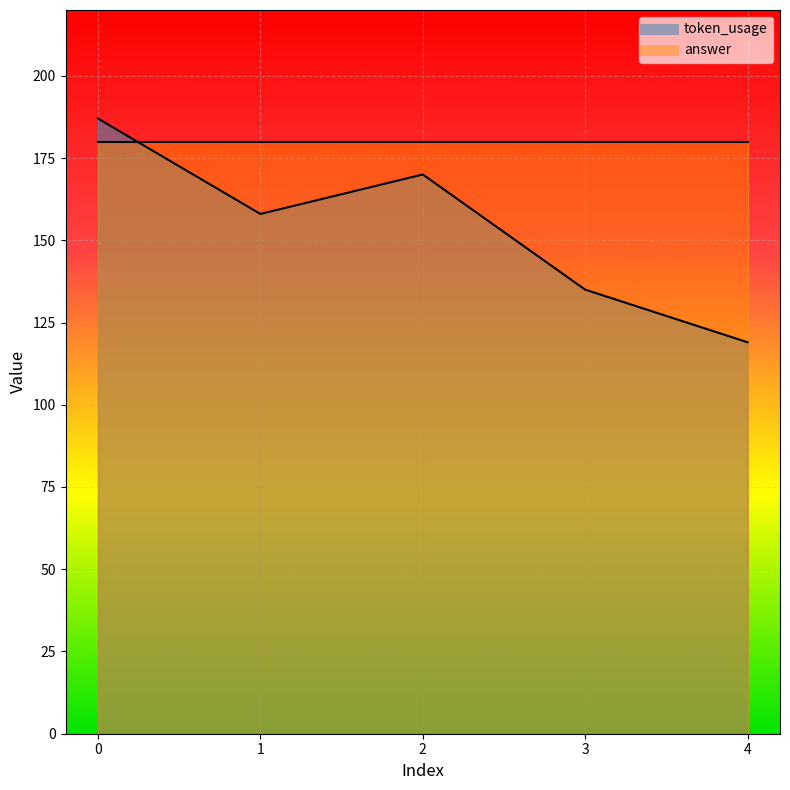

List the labels in order of value, largest first.

0, 2, 1, 3, 4